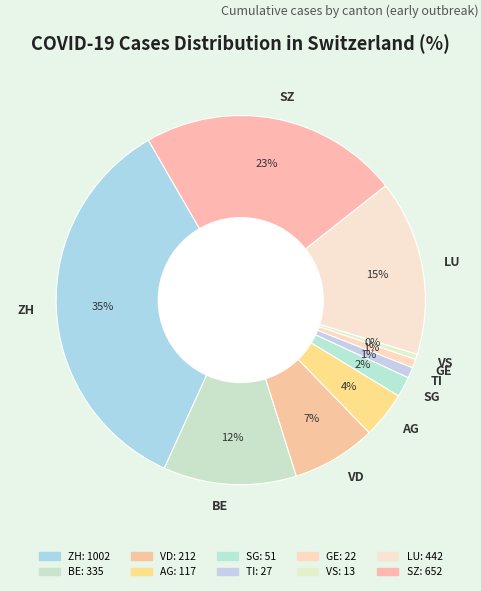

Is the sum of AG and GE greater than half?

No